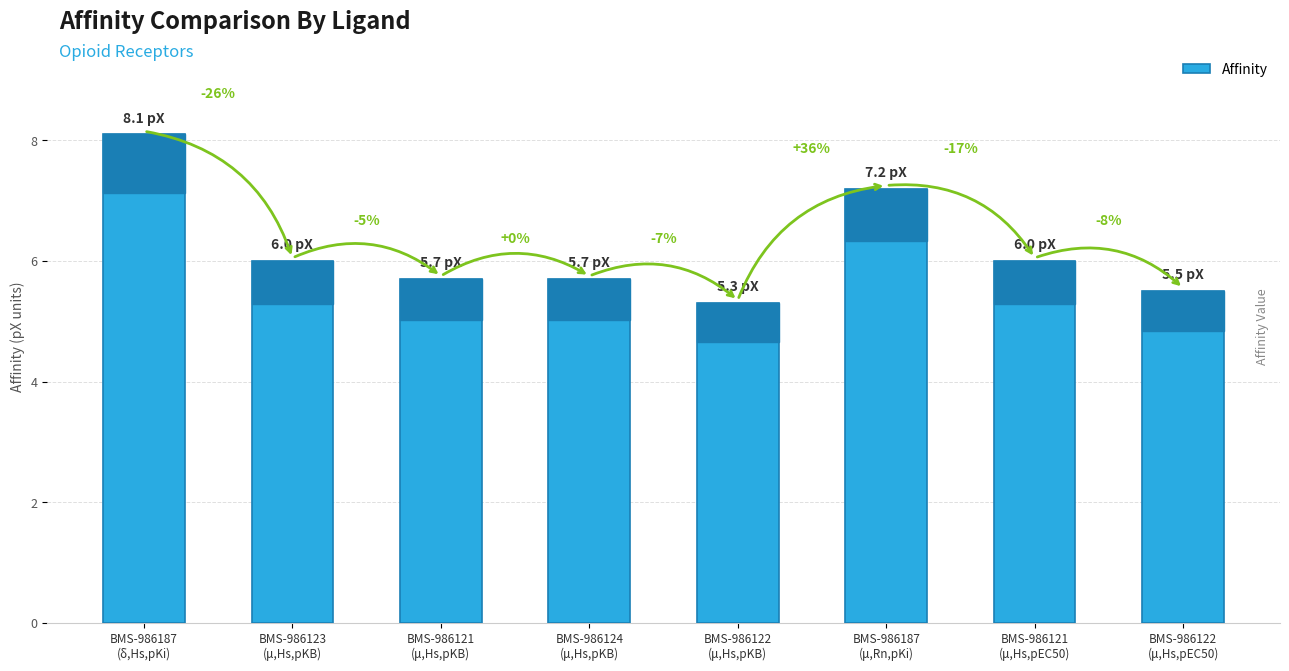

What position from the left is BMS-986187
(μ,Rn,pKi)?

6